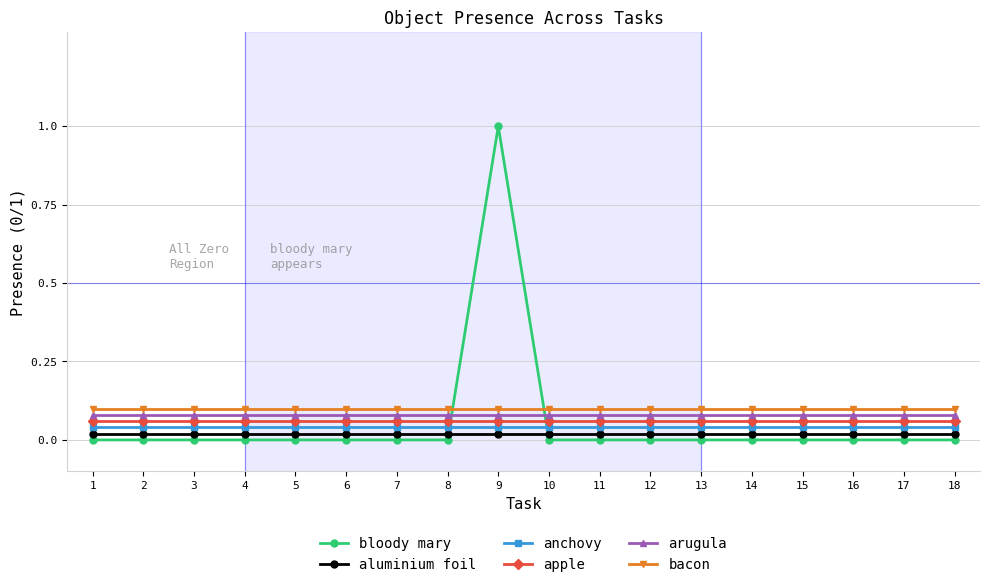

How many lines are shown in the chart?

6